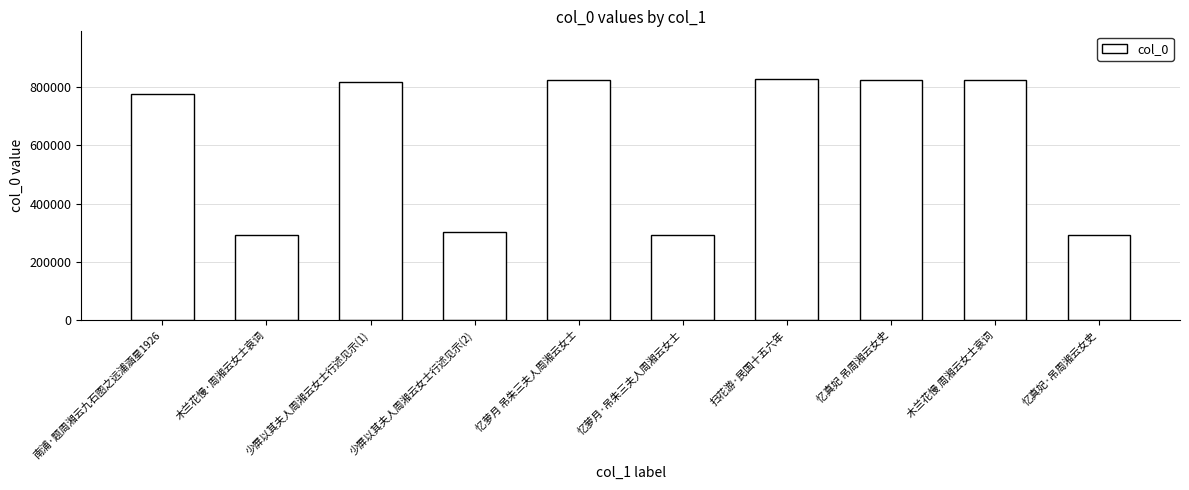

The value at 少屏以其夫人周湘云女士行述见示(2) is 454919. True or false?

False